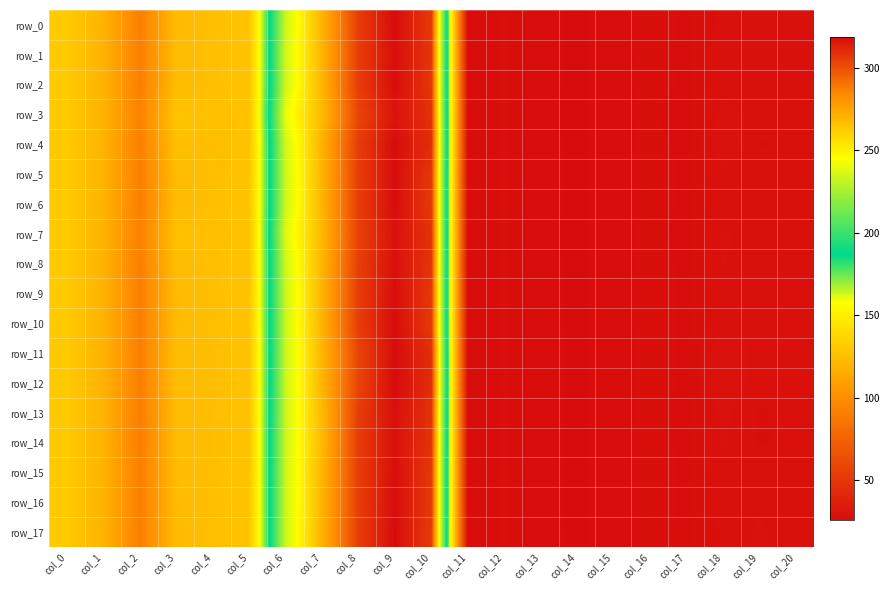

What is the spread (max minus min) of values at col_2?

2.9